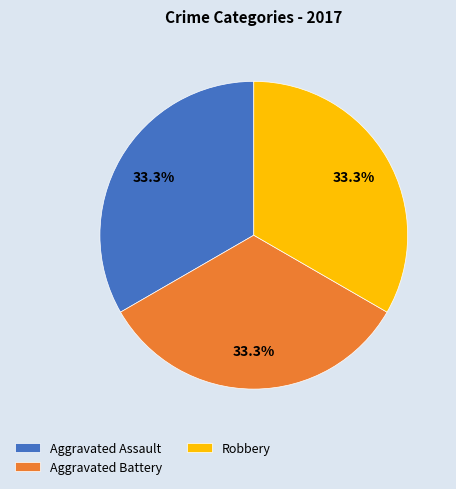

The Robbery slice represents 39% of the pie. True or false?

False